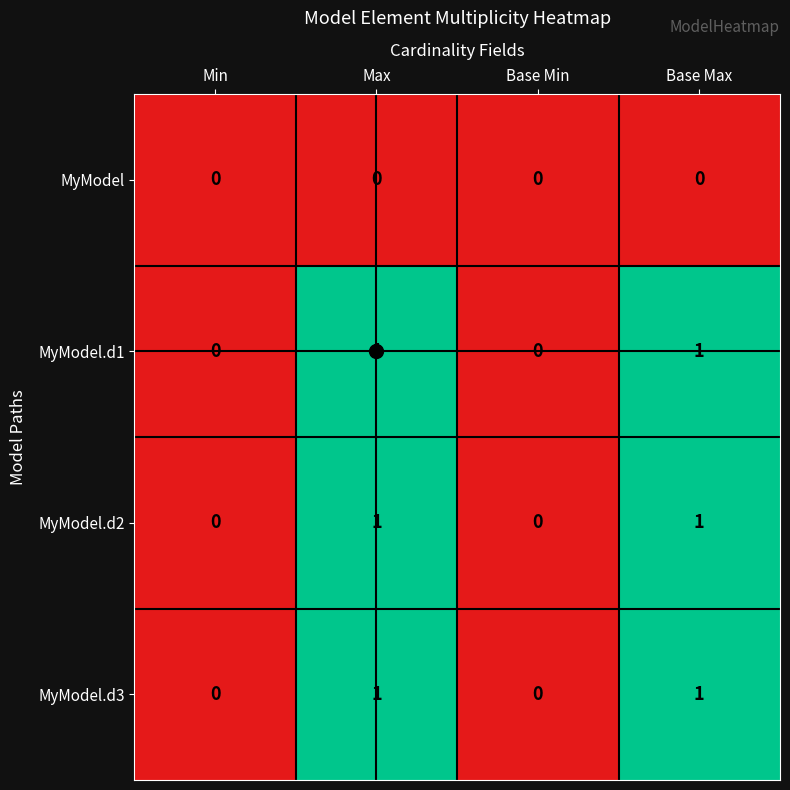

Is it true that MyModel equals 0 at Base Max?

True